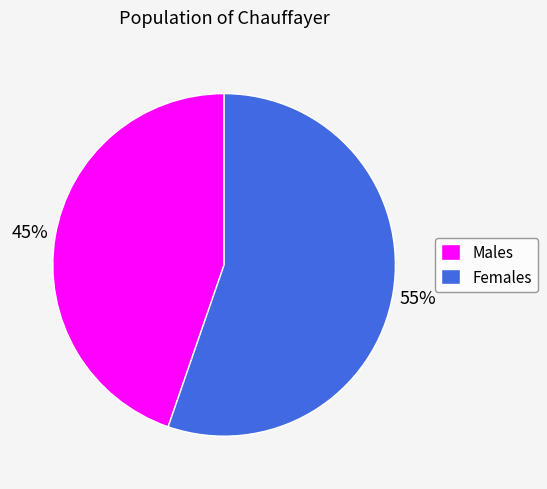

Which has a higher value, Females or Males?

Females